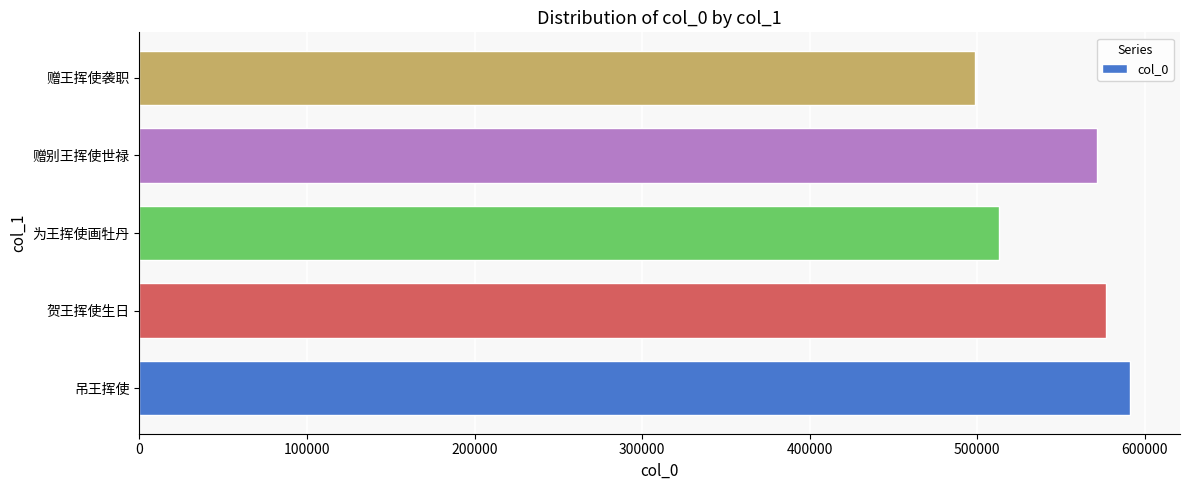

Count the number of data series in this chart.

1